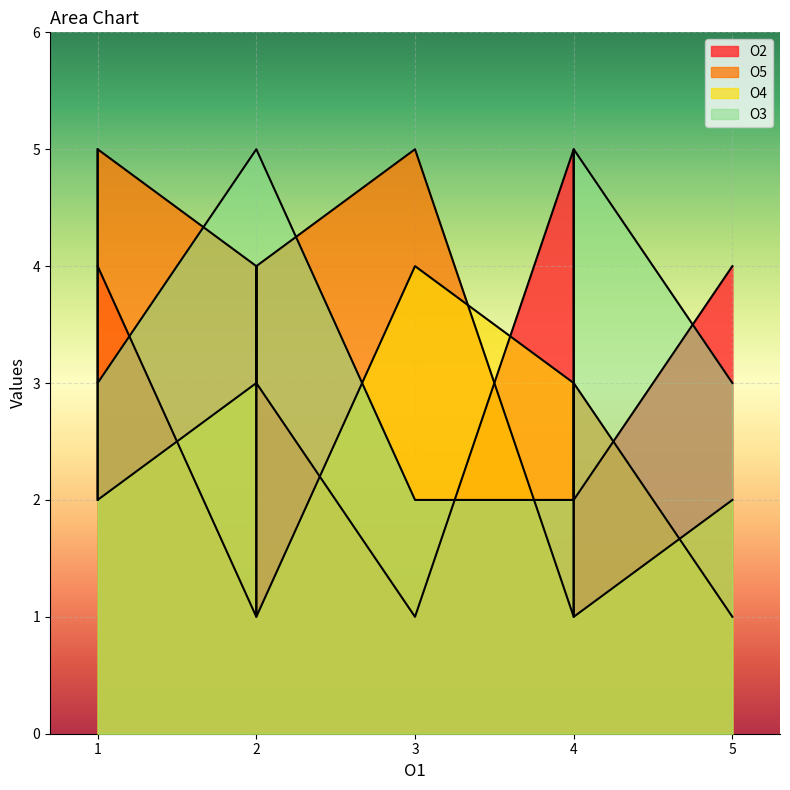

True or false: O5 and O3 cross at least once.

True